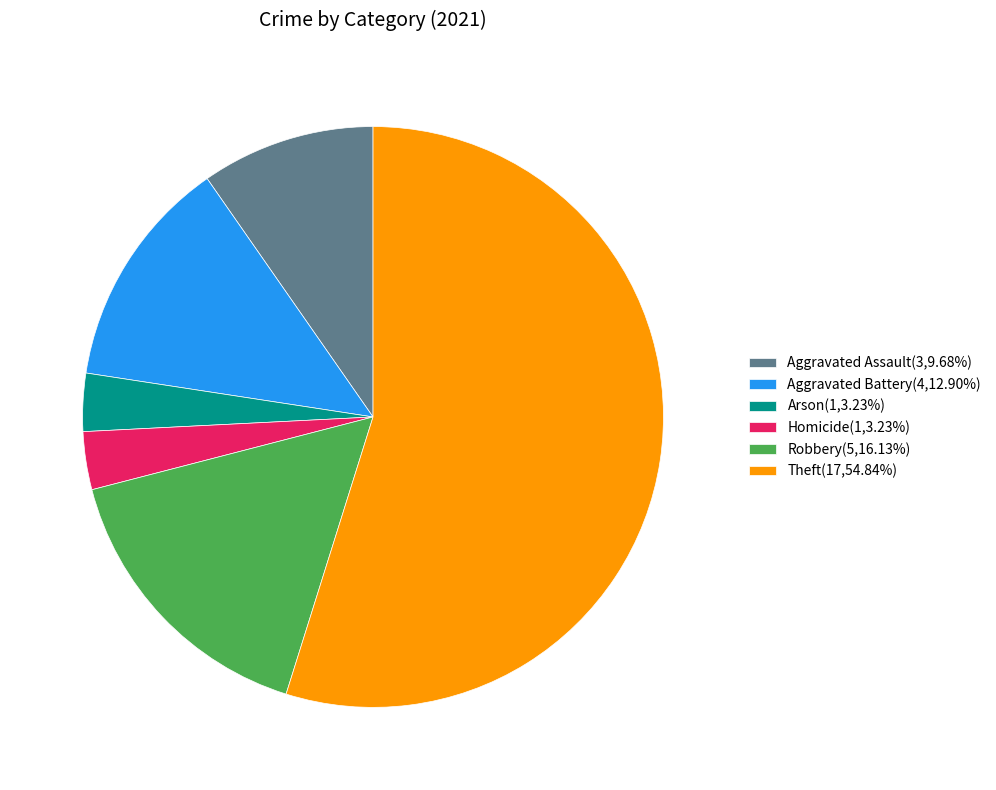

Count the number of slices in the pie.

6